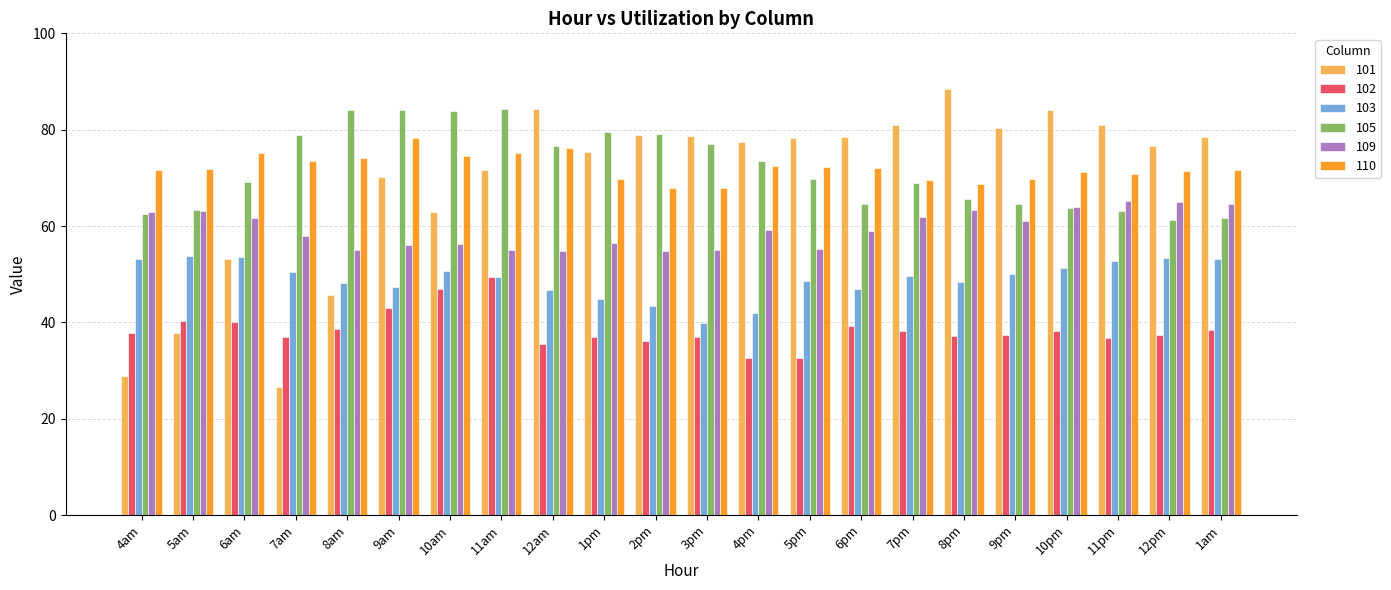

What are all the series names shown in the legend?

101, 102, 103, 105, 109, 110